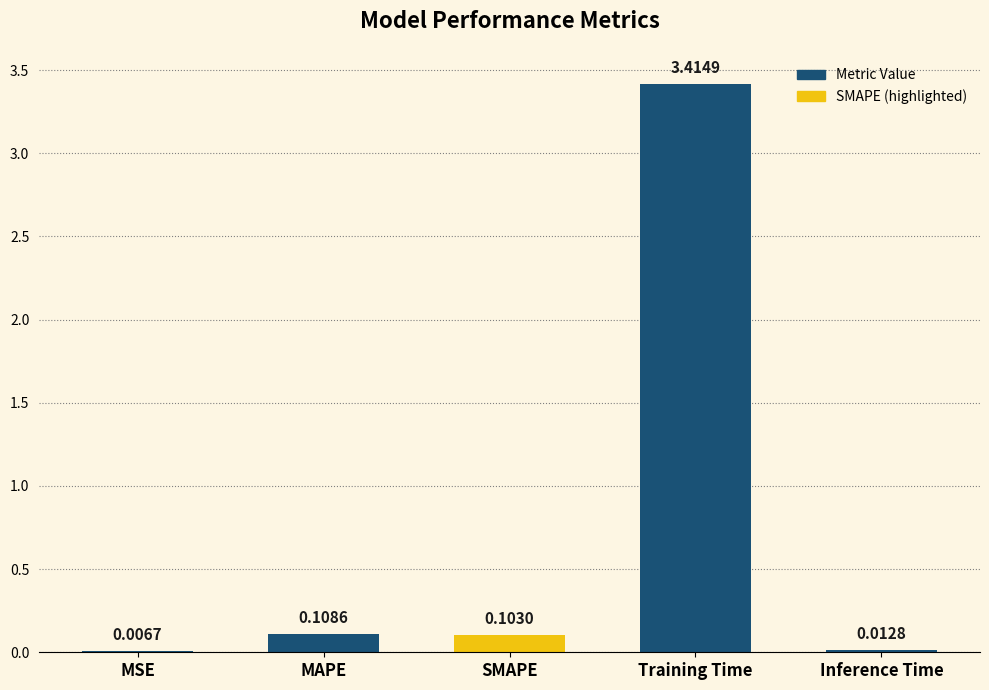

At which category does the chart reach its peak across all series?

Training Time